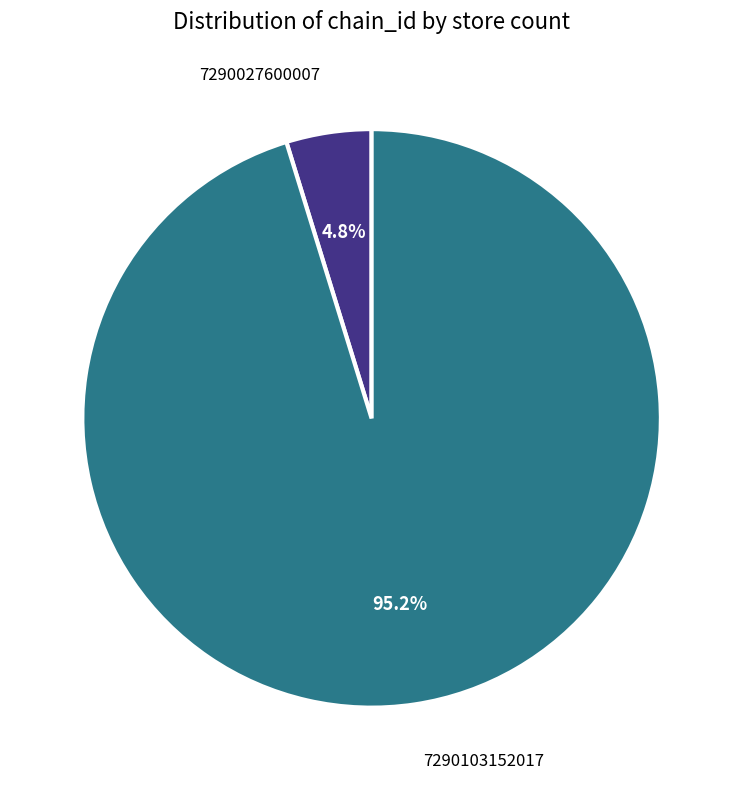

Does 7290103152017 represent more than half of the total?

Yes